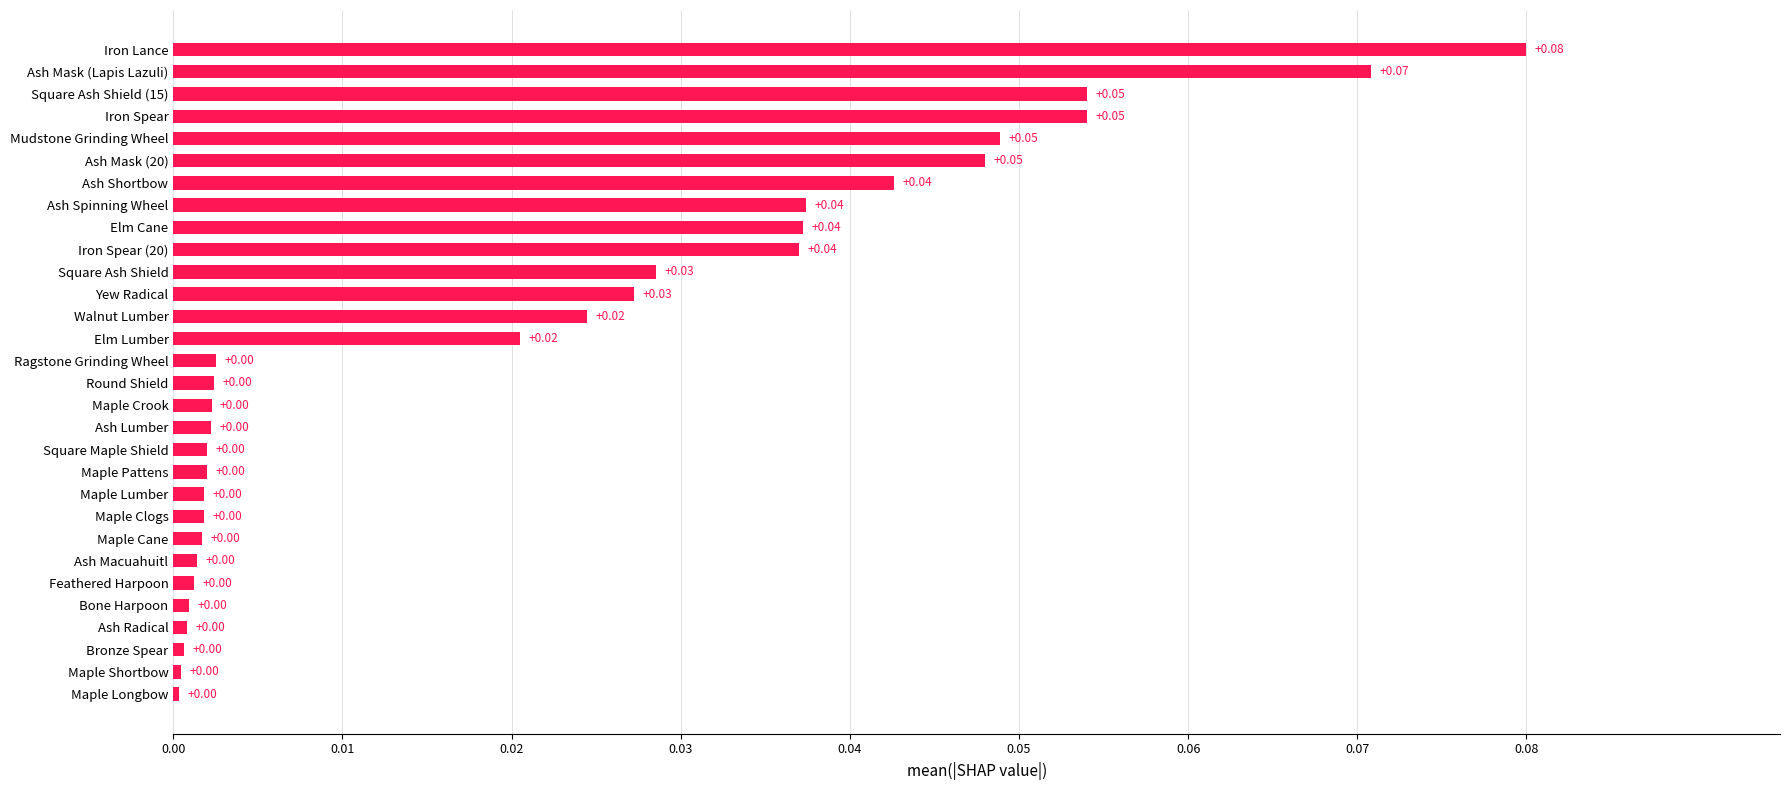

Which category has the highest value across all series?

Iron Lance